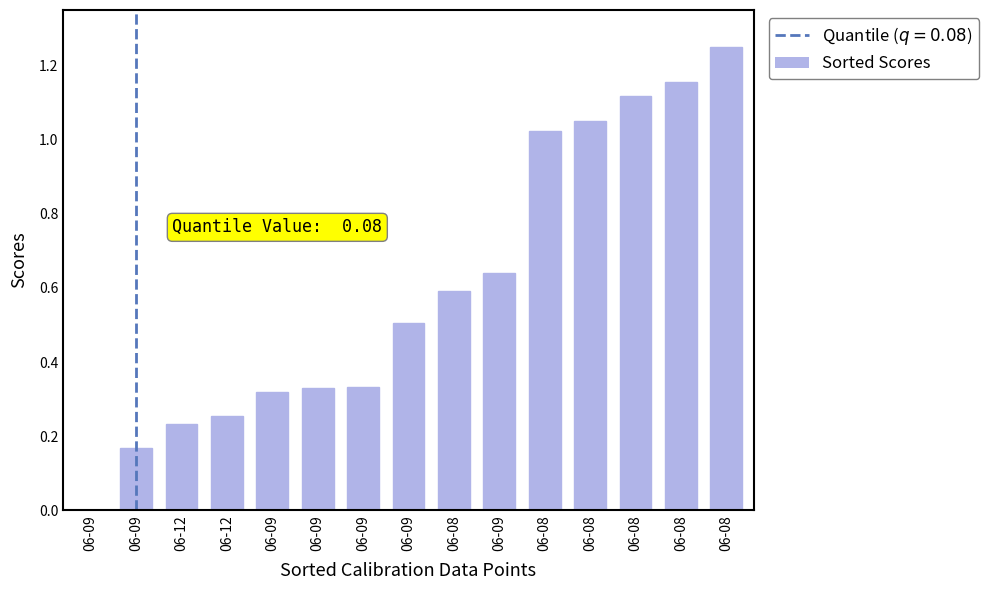

What is the change in value from 06-12 to 06-08?

+1.0